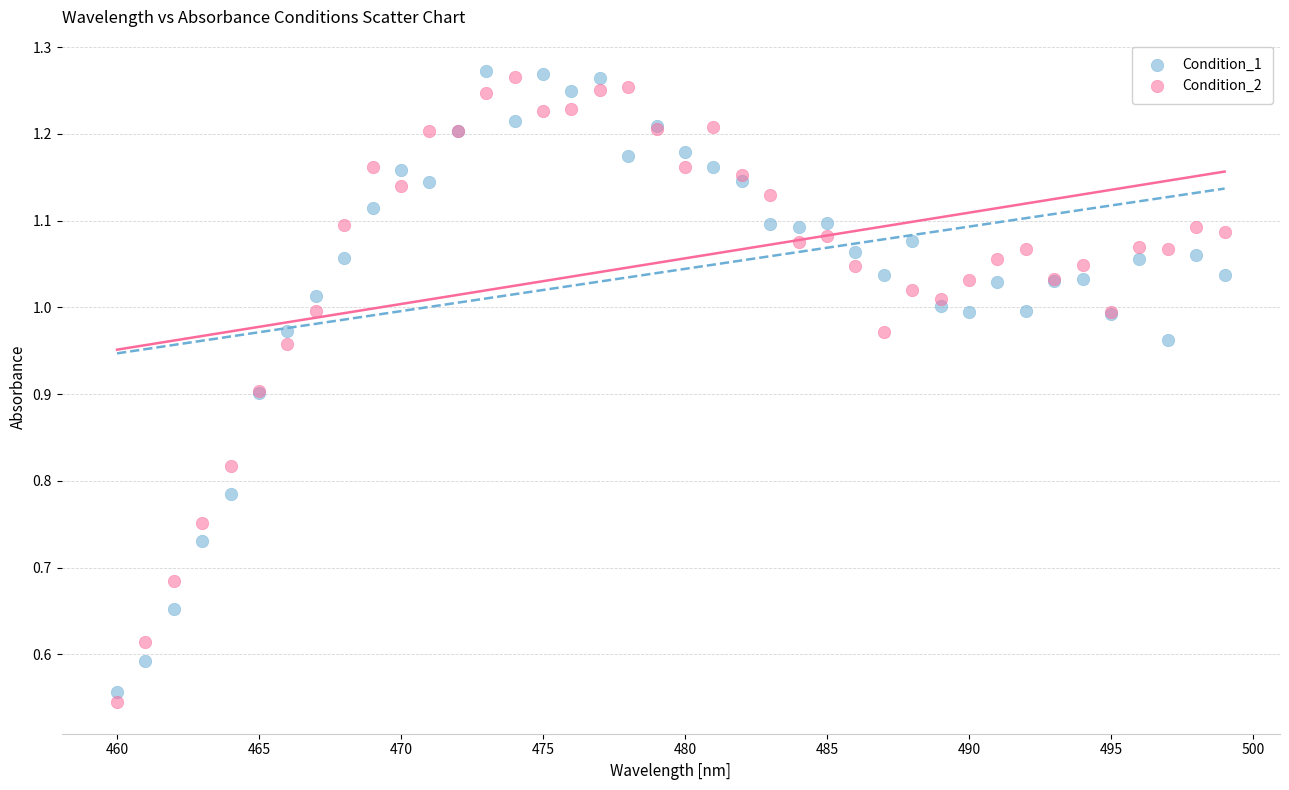

What is the X range (max minus min) for the scatter plot?

39.0